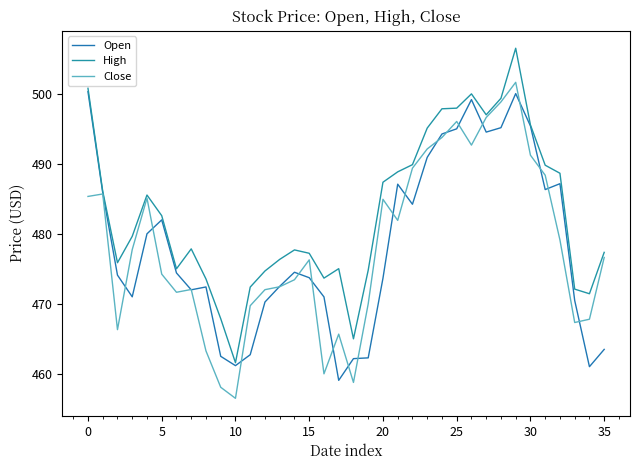

True or false: High and Close cross at least once.

False